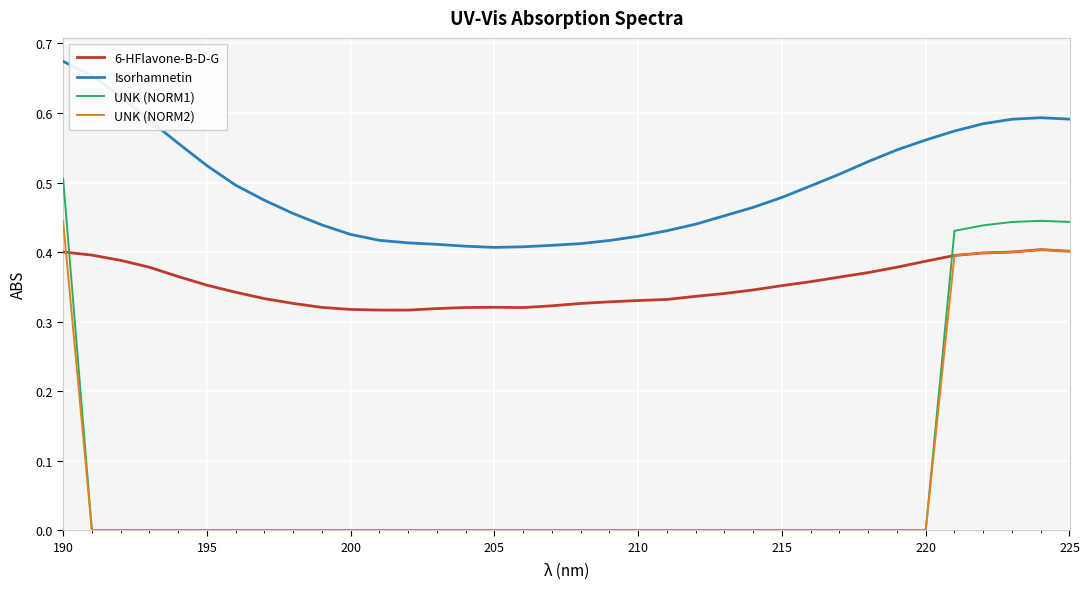

True or false: UNK (NORM2) and Isorhamnetin intersect in this chart.

False